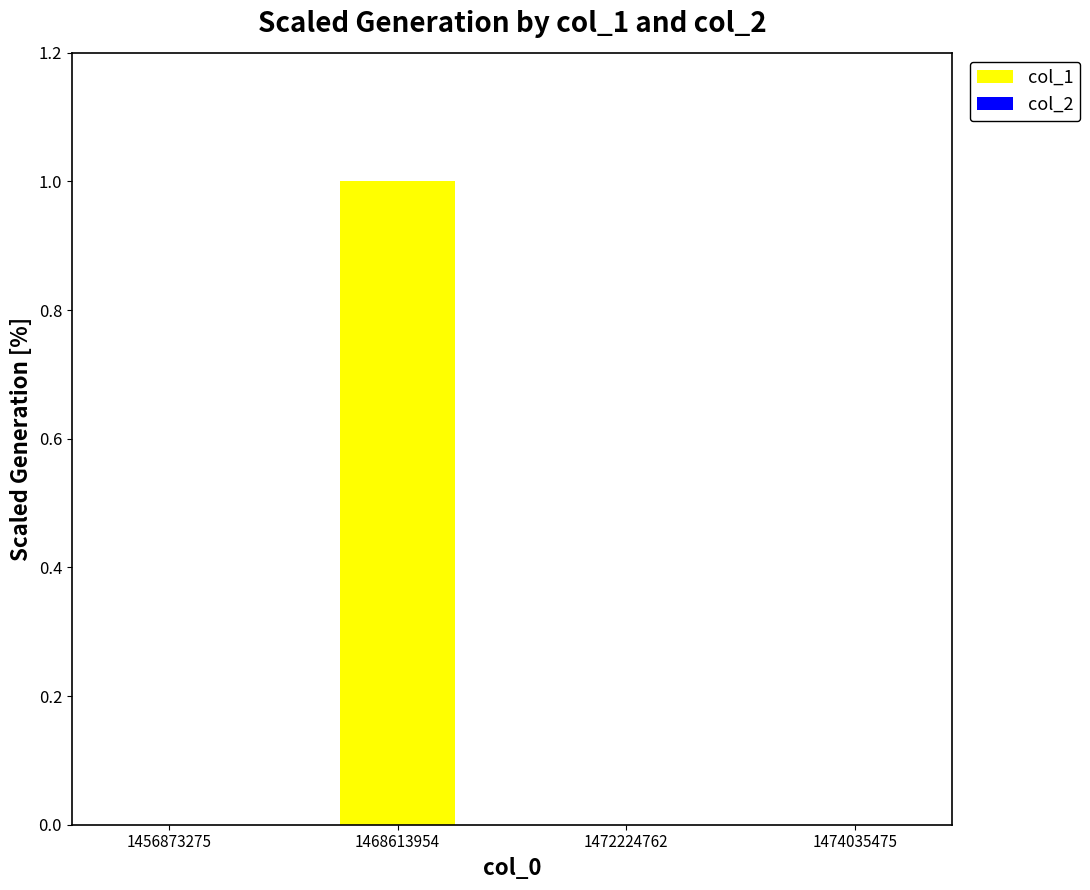

Is it true that the value at 1472224762 is 0?

True